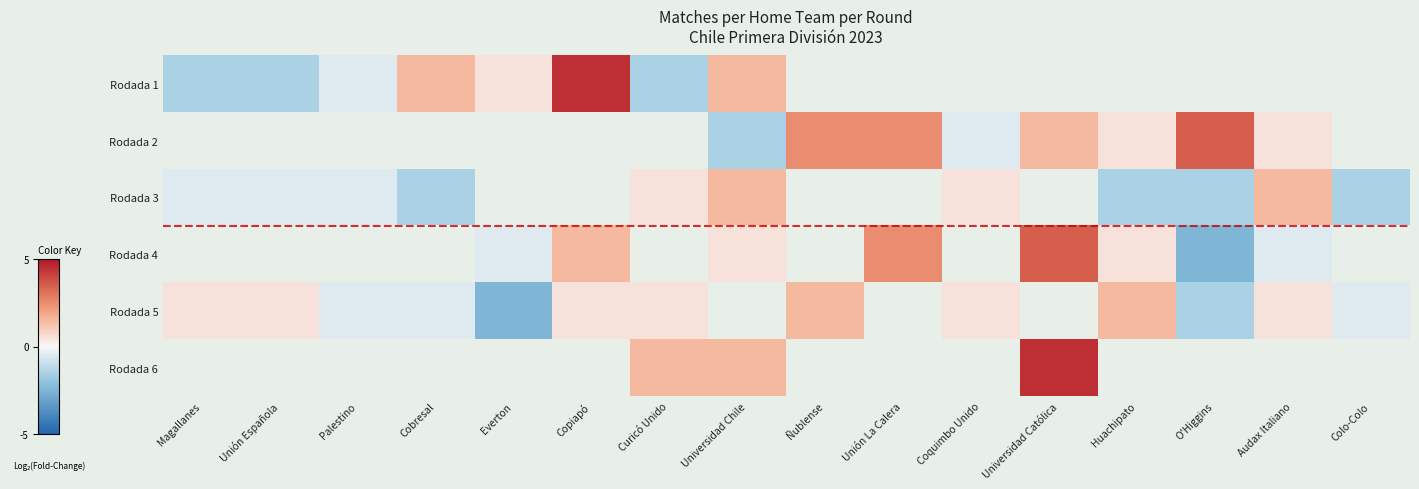

What is the minimum value for Rodada 3?

-1.5